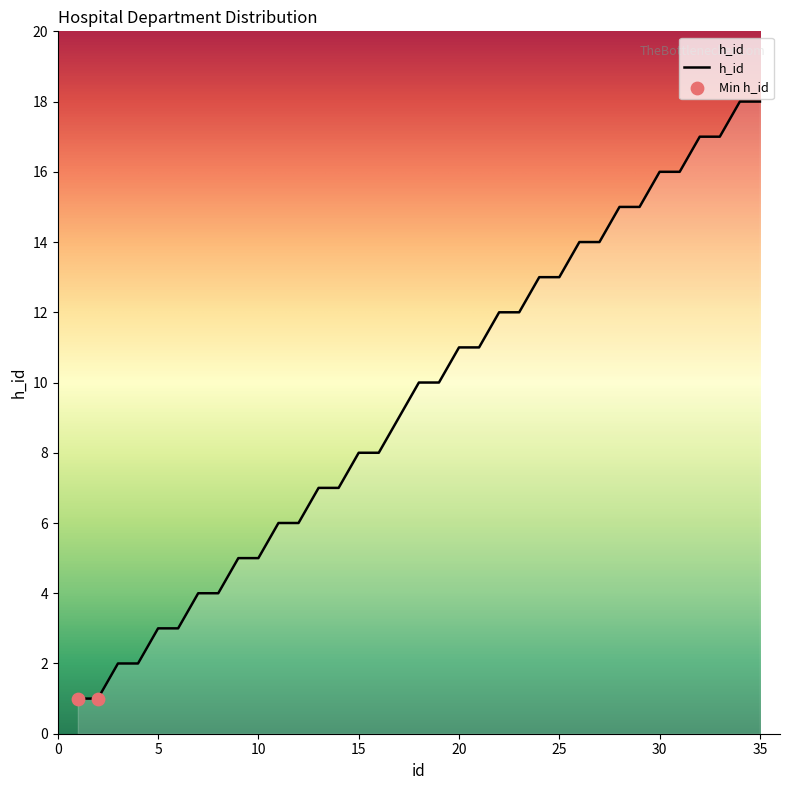

What is the maximum value shown in the chart?

18